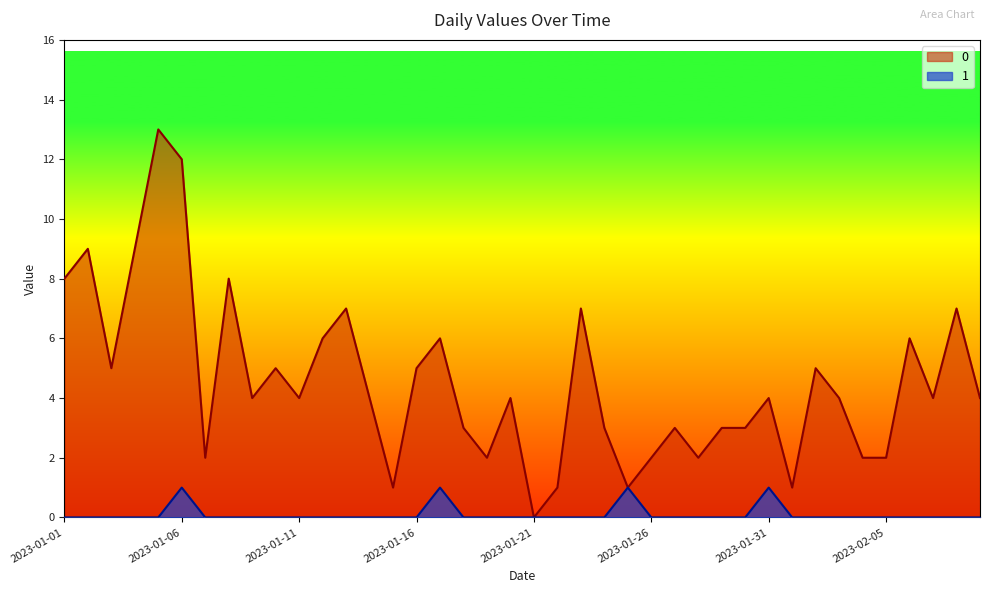

What position from the left is 2023-02-01?

32